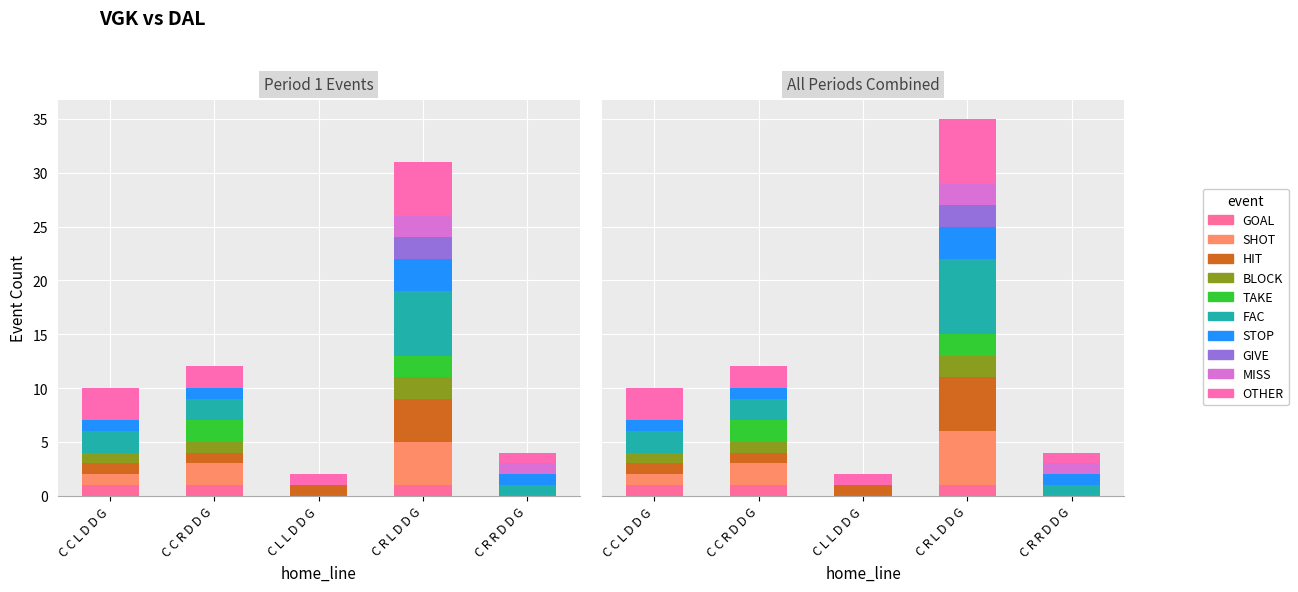

What is the label of the 2nd bar from the right?

C R L D D G